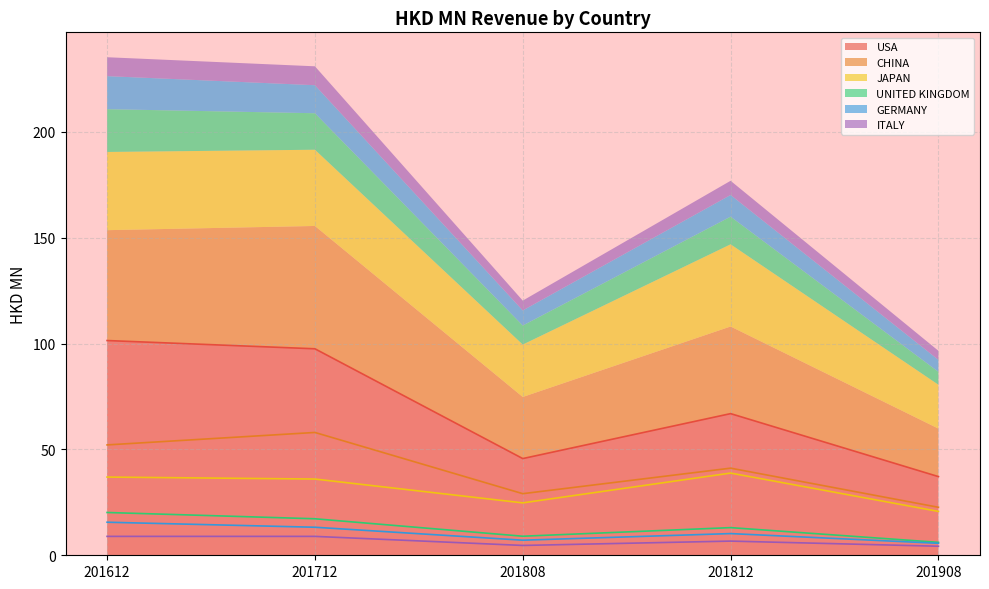

The value of USA at 201812 is 109.8. True or false?

False